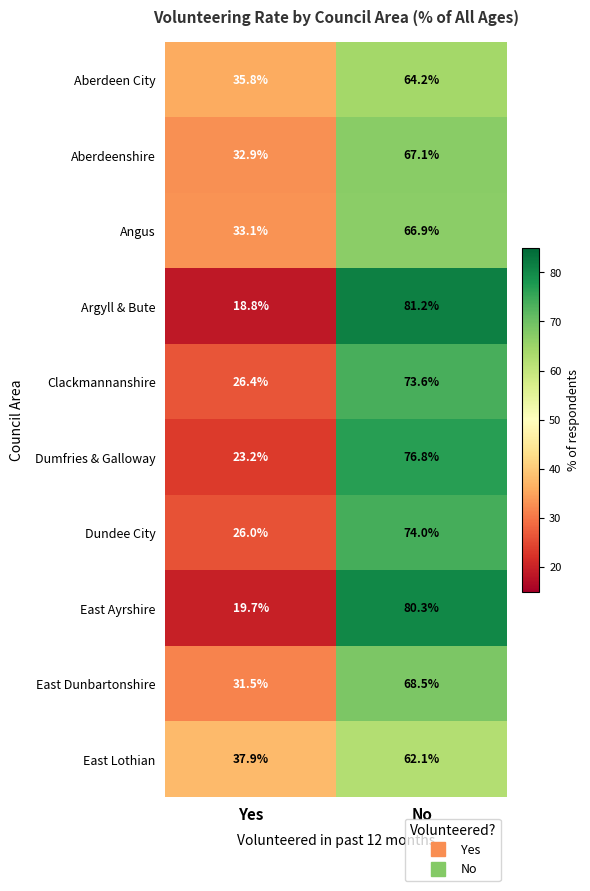

Reading left to right, transcribe all the data shown in this chart.

Aberdeen City: 35.8	64.2
Aberdeenshire: 32.9	67.1
Angus: 33.1	66.9
Argyll & Bute: 18.8	81.2
Clackmannanshire: 26.4	73.6
Dumfries & Galloway: 23.2	76.8
Dundee City: 26.0	74.0
East Ayrshire: 19.7	80.3
East Dunbartonshire: 31.5	68.5
East Lothian: 37.9	62.1